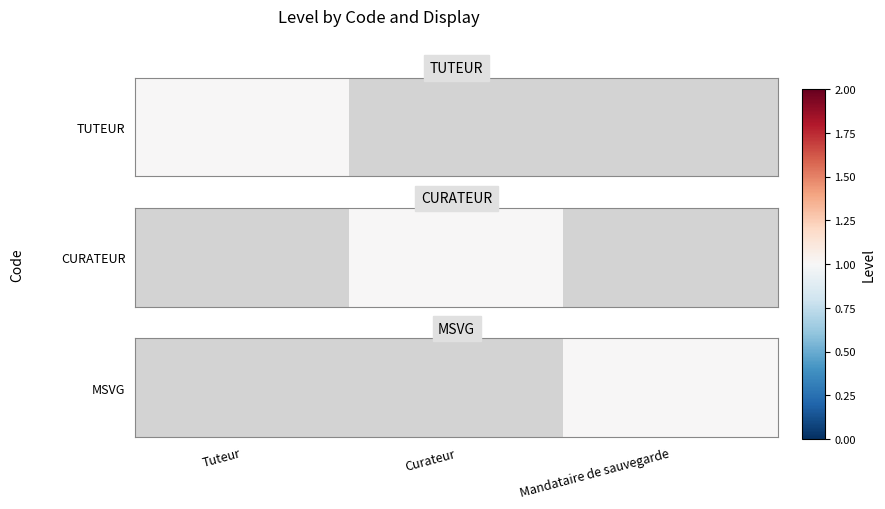

At which category does the chart reach its minimum across all series?

Mandataire de sauvegarde